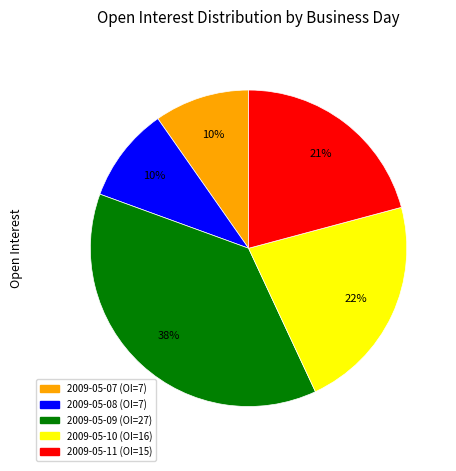

To the nearest percent, what is the average slice percentage?

20%